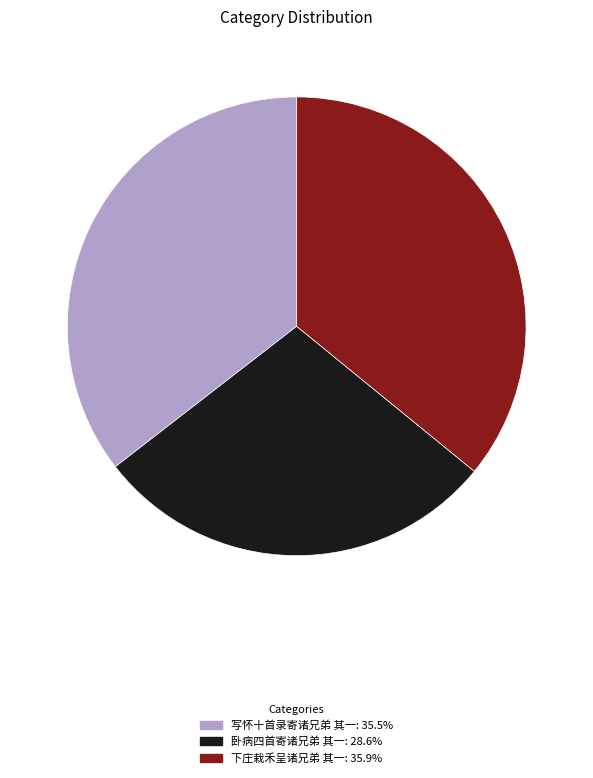

Count the number of slices in the pie.

3